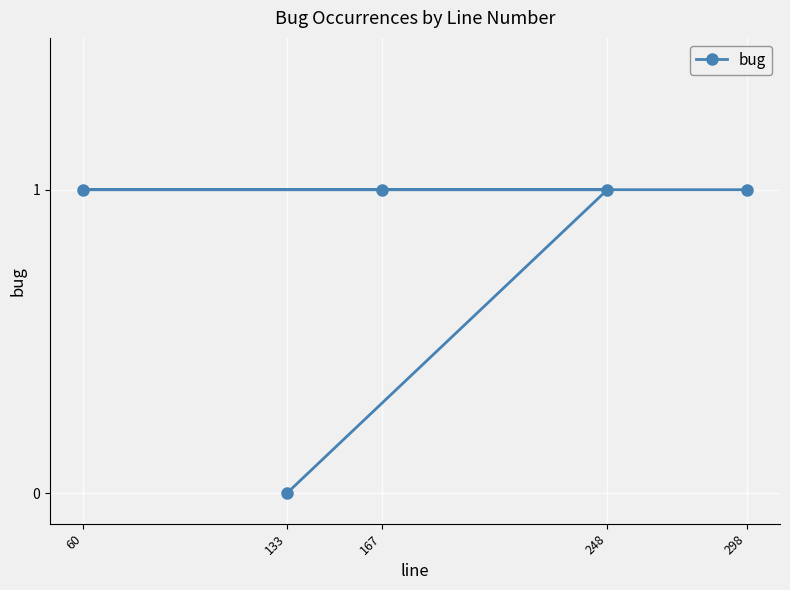

What is the average value?

1